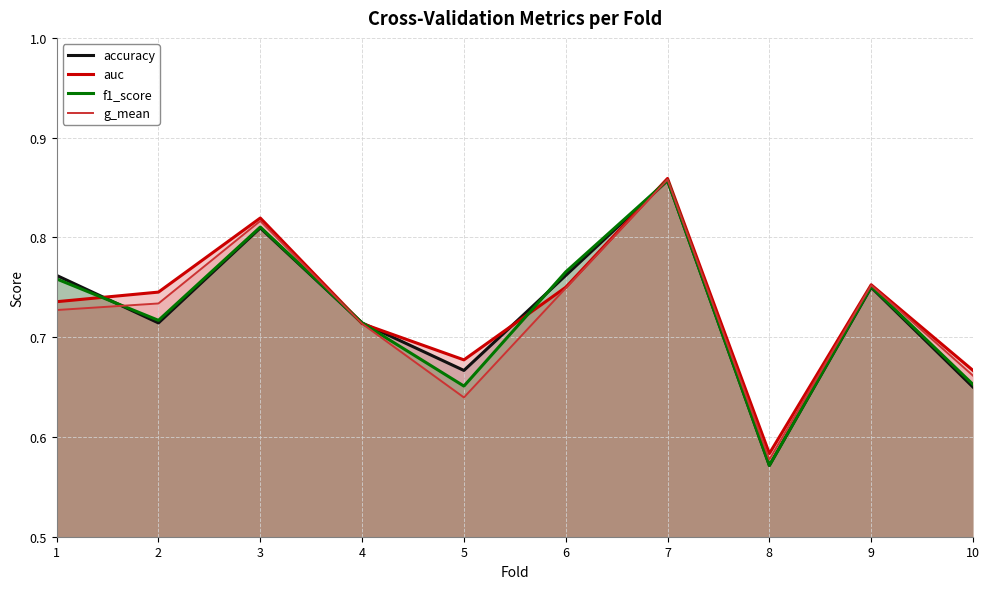

Which series has the widest spread of values?

accuracy